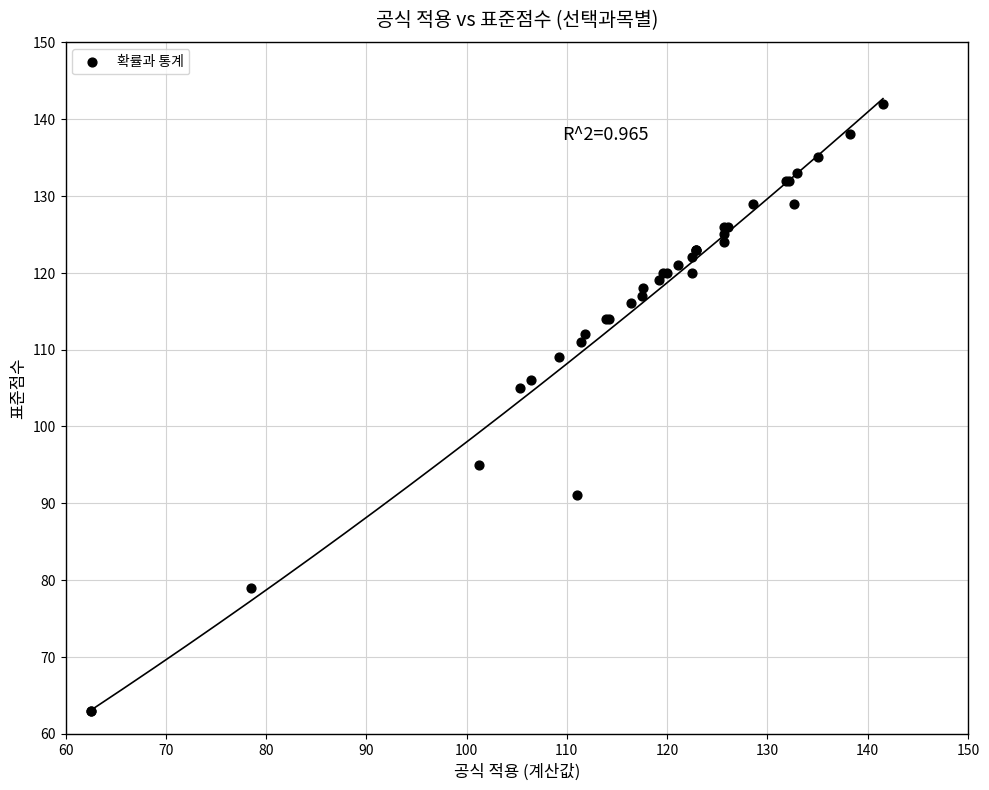

What Y value in the scatter plot is closest to 102?

105